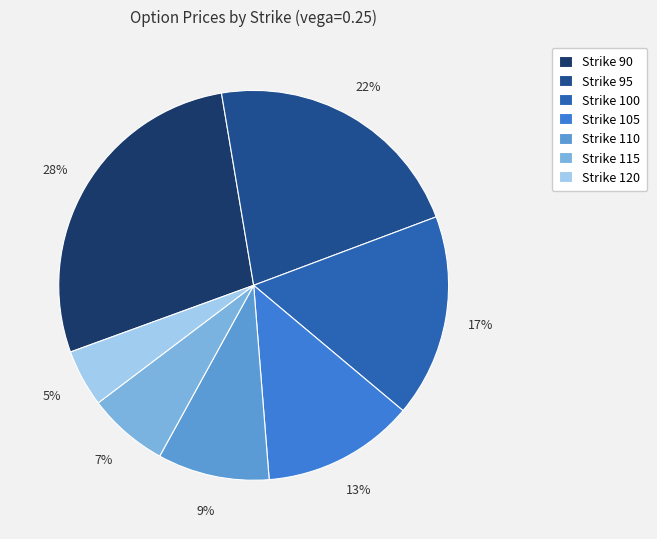

What is the largest slice in the pie chart?

Strike 90